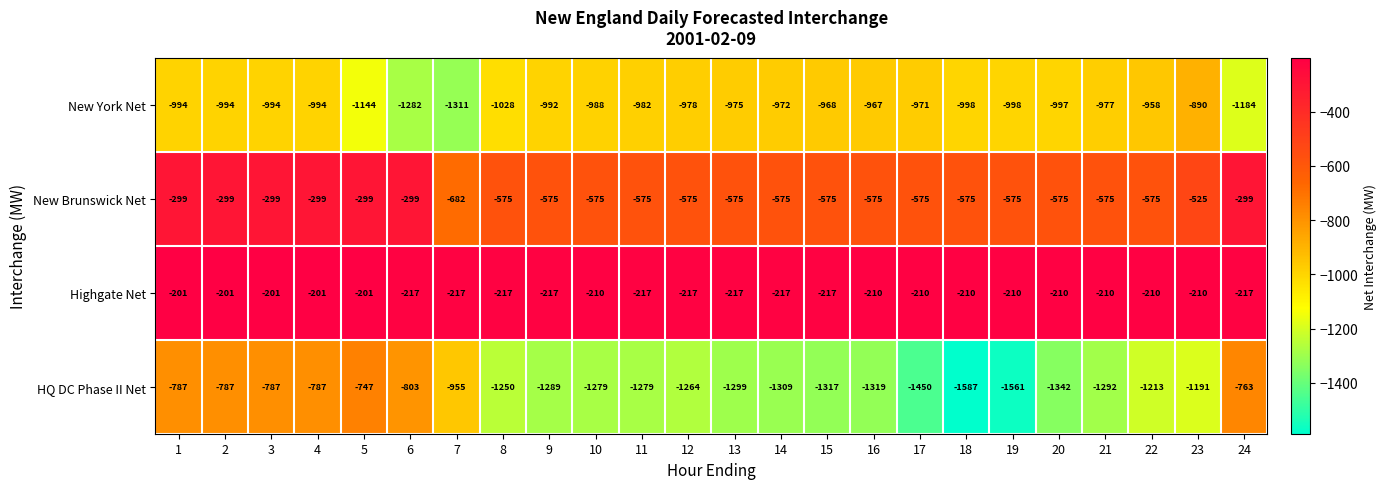

What is the average value of the Highgate Net series?

-211